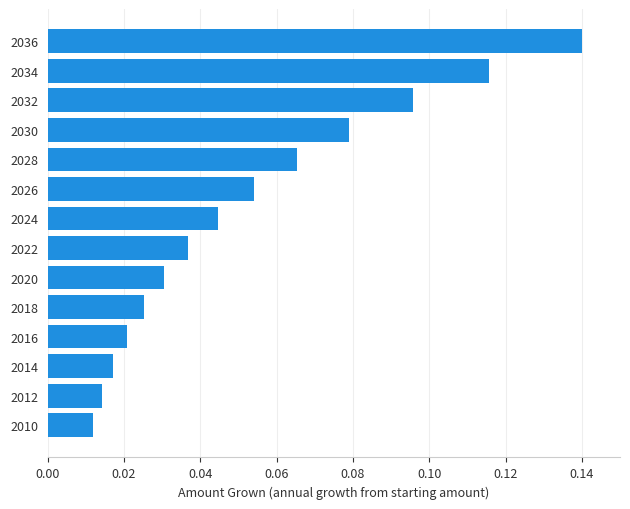

List the labels in order of value, largest first.

2036, 2034, 2032, 2030, 2028, 2026, 2024, 2022, 2020, 2018, 2016, 2014, 2012, 2010